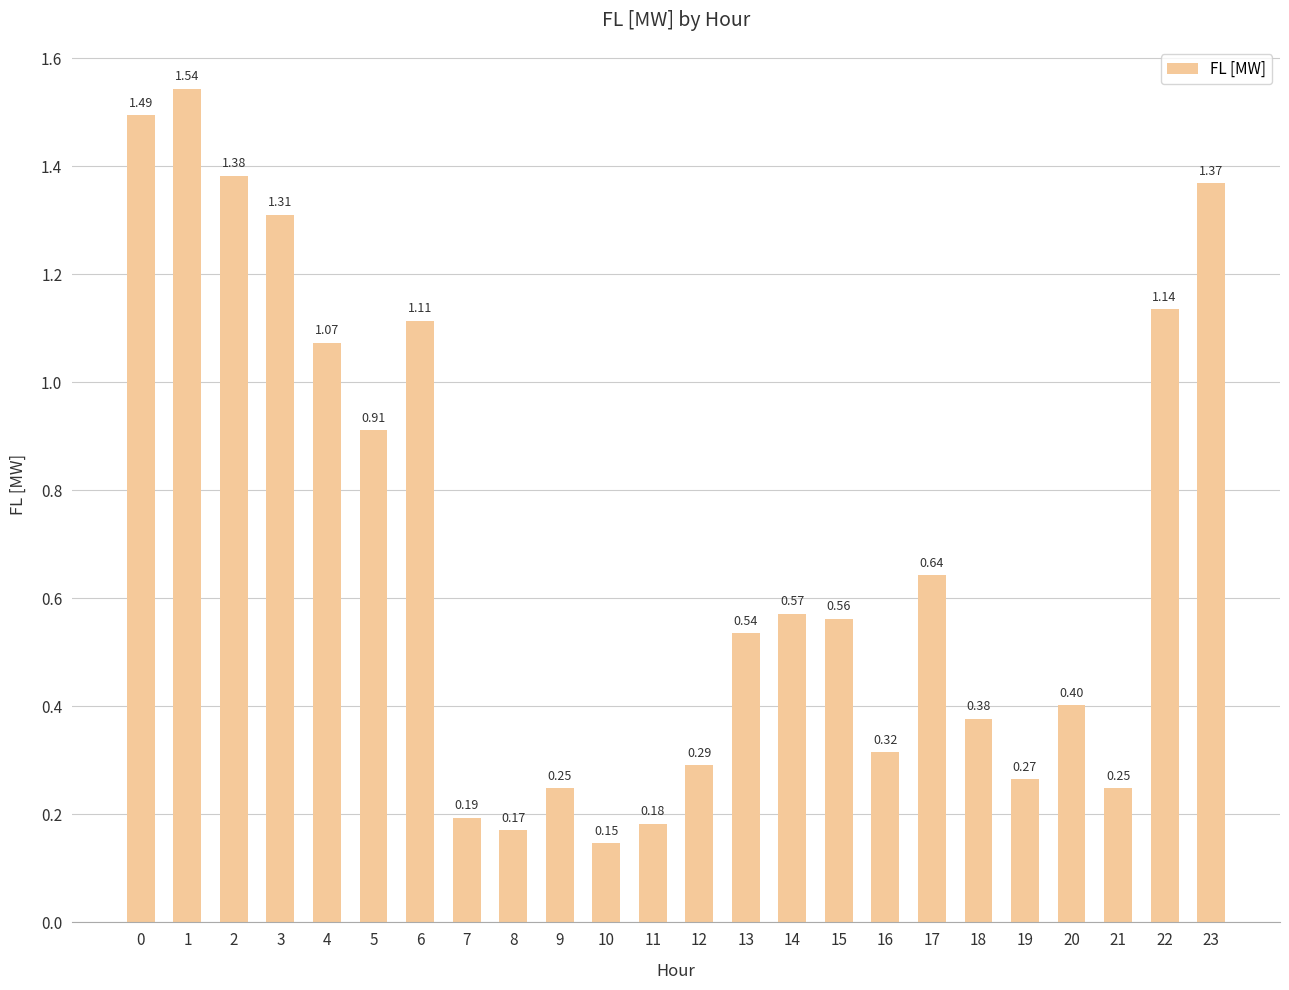

Is it true that the value at 1 is 1.5?

True